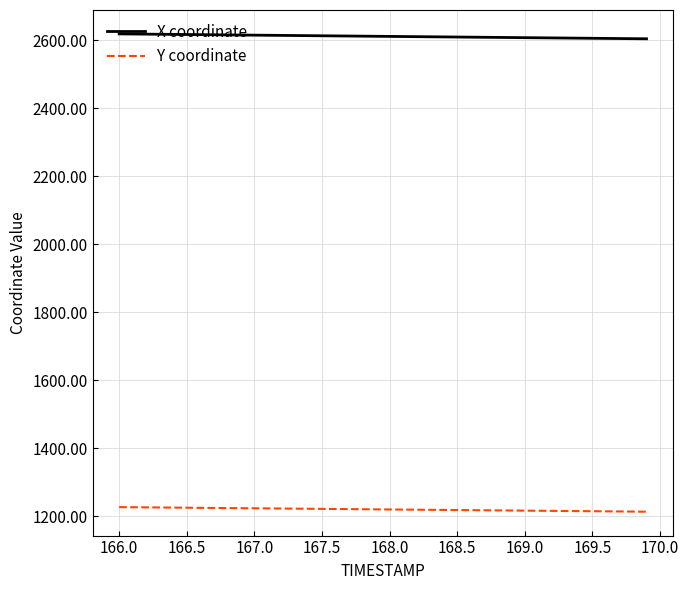

What is the difference between the maximum and minimum values in the Y coordinate series?

13.4